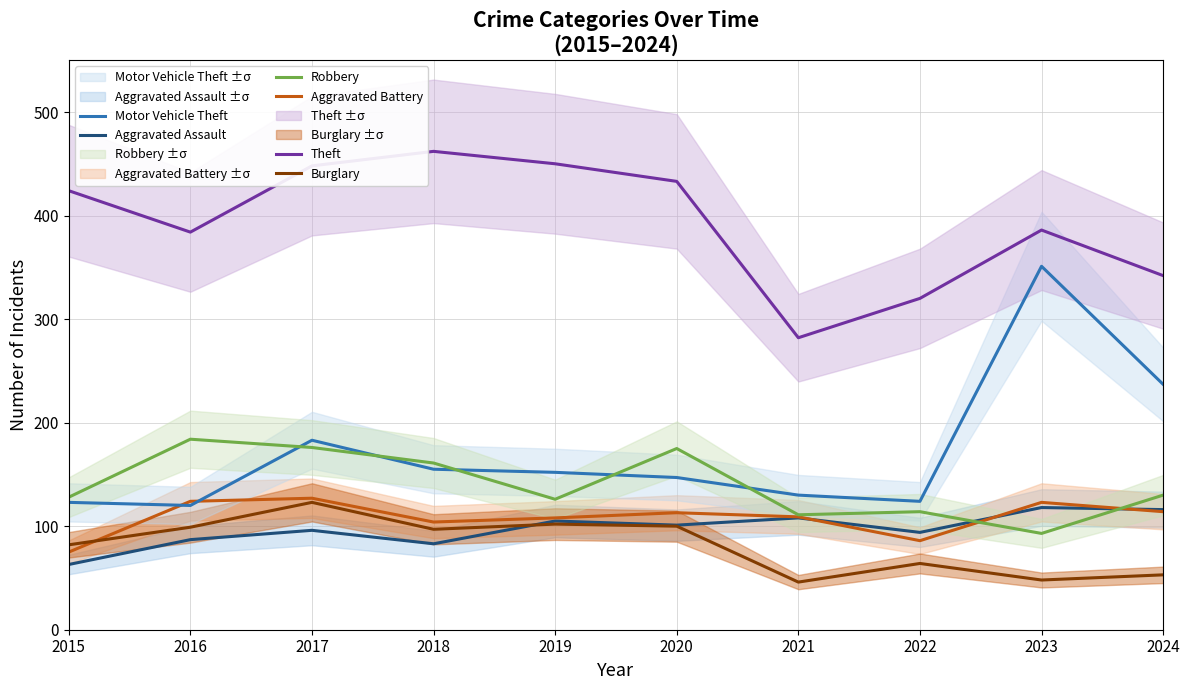

How many data points in Burglary are less than 97?

5